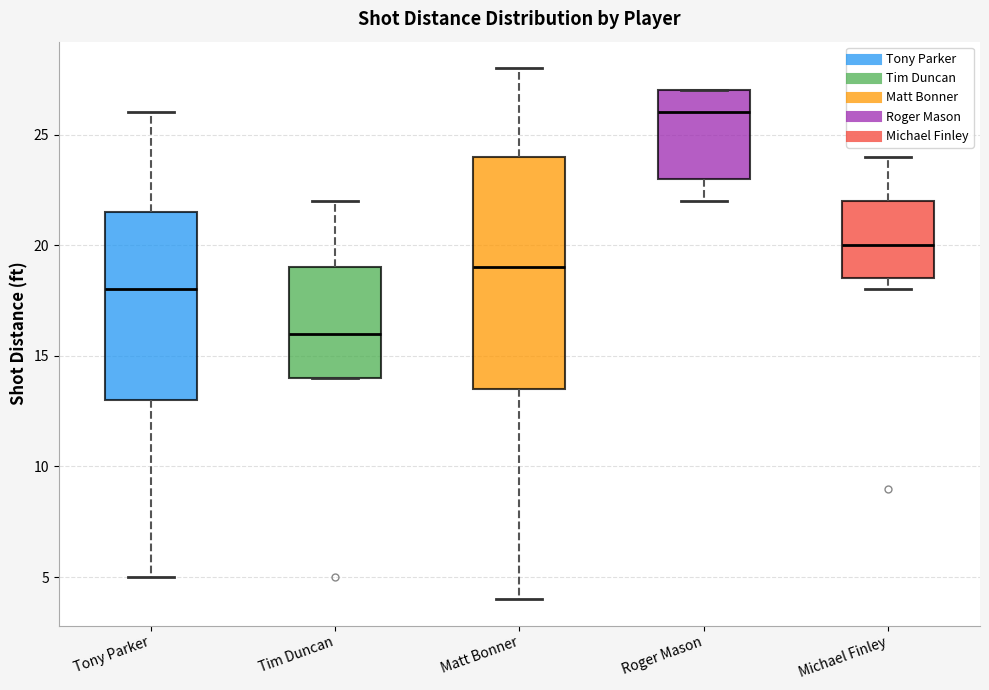

Reading left to right, read every box against the y-axis: the position of its median line, the range the box covers, and the ends of its whiskers. The values are not printed on the chart, so give them approximately, as read against the axis.

Tony Parker: median 18.0, box 13.0 to 21.5, whiskers 5.0 to 26.0
Tim Duncan: median 16.0, box 14.0 to 19.0, whiskers 14.0 to 22.0
Matt Bonner: median 19.0, box 13.5 to 24.0, whiskers 4.0 to 28.0
Roger Mason: median 26.0, box 23.0 to 27.0, whiskers 22.0 to 27.0
Michael Finley: median 20.0, box 18.5 to 22.0, whiskers 18.0 to 24.0